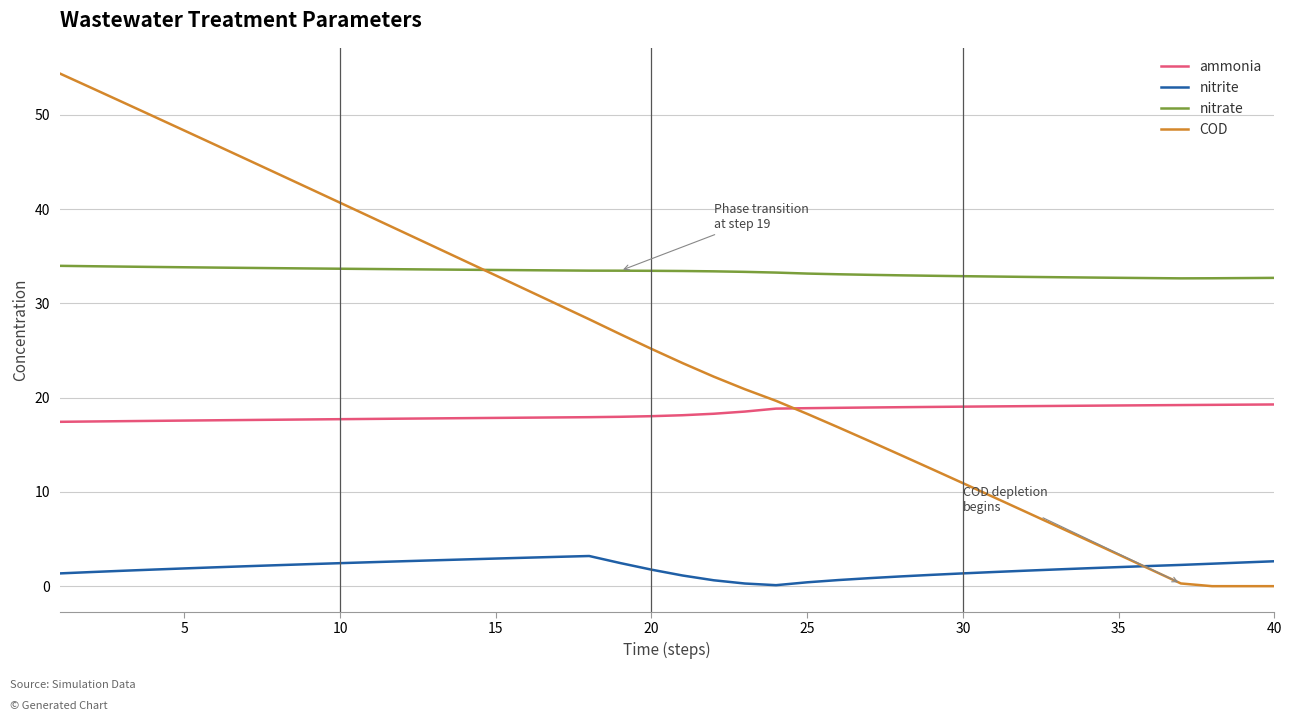

Which series has the widest spread of values?

COD